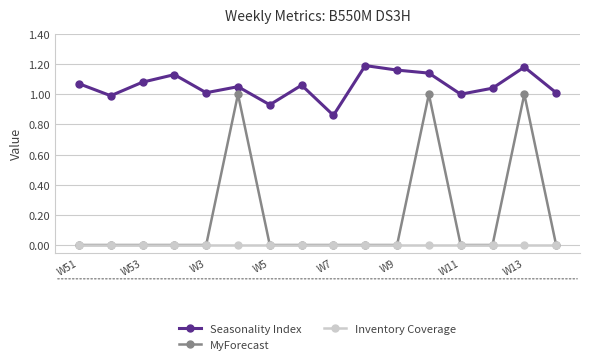

Which series has the largest range (max minus min)?

MyForecast